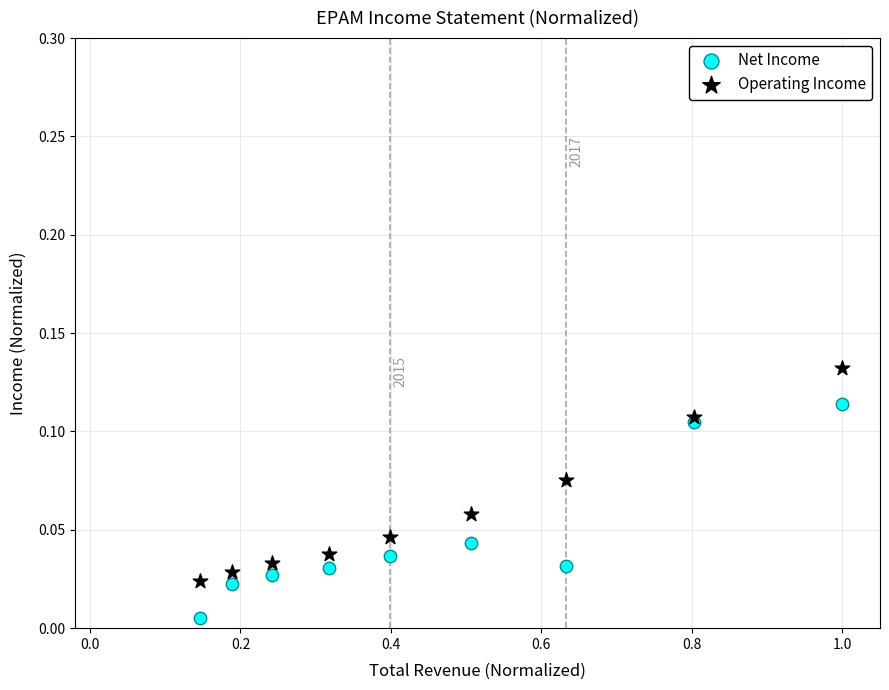

What are all the series names shown in the legend?

Net Income, Operating Income